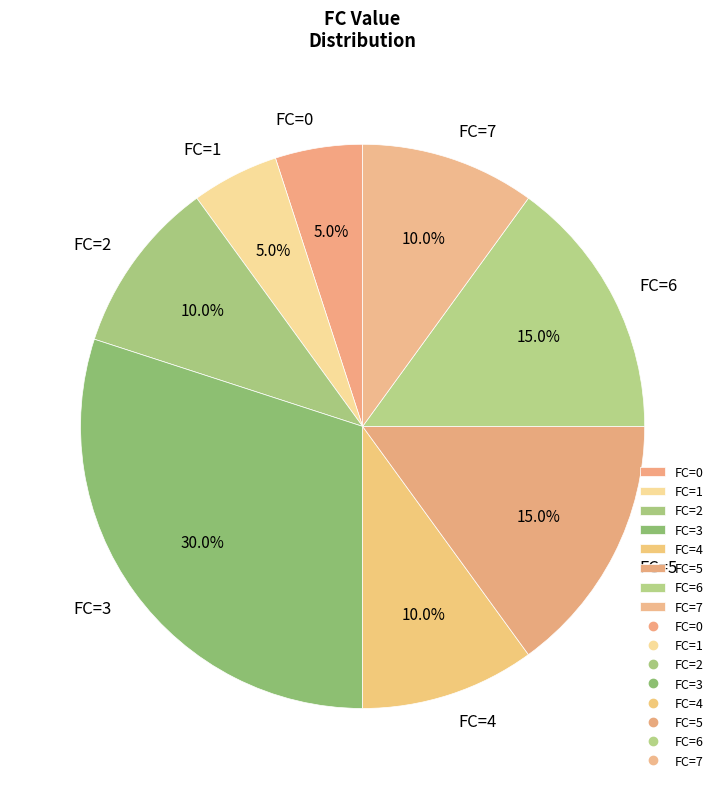

Approximately how many times larger is the value at FC=4 compared to FC=7?

1.0